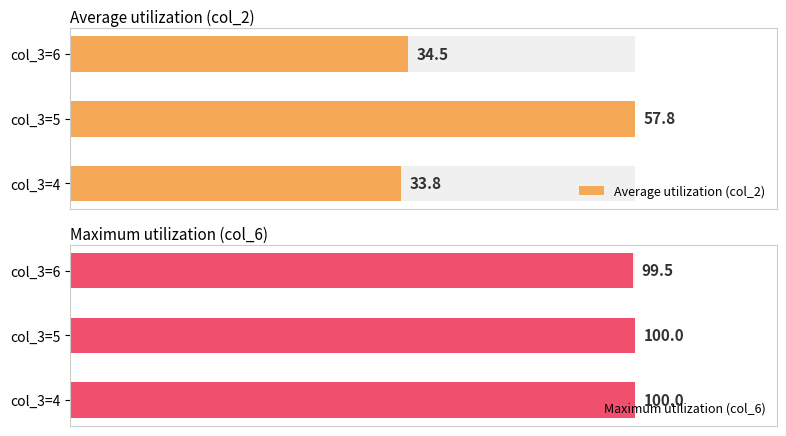

Which series changed the most between col_3=5 and col_3=6?

Average utilization (col_2)